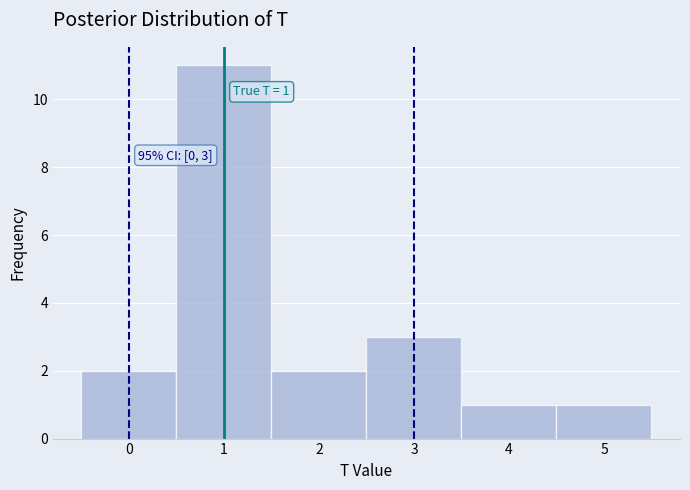

Over which range of the x-axis is the bar tallest?

0.5 to 1.5